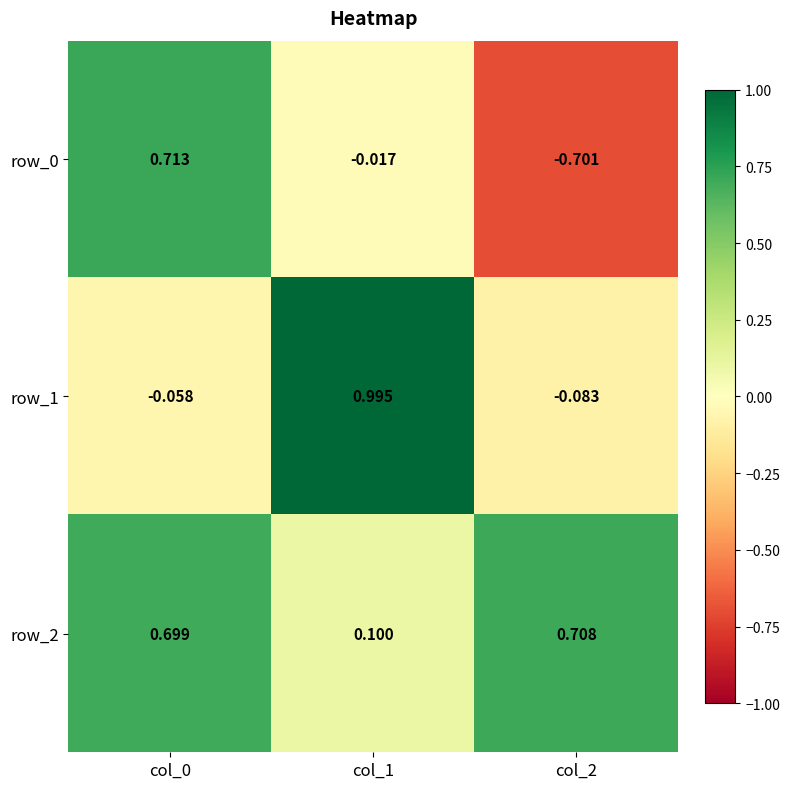

Reading right to left, extract all data points from this chart.

row_0: -0.7	-0.0	0.7
row_1: -0.1	1.0	-0.1
row_2: 0.7	0.1	0.7